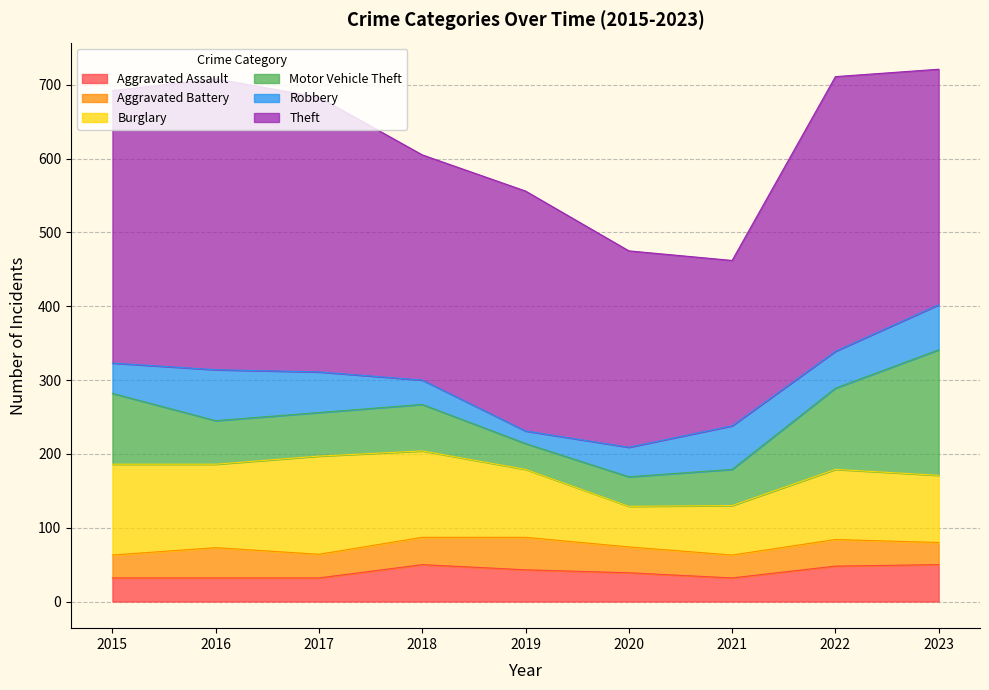

At which category does Robbery reach its first local peak?

2016